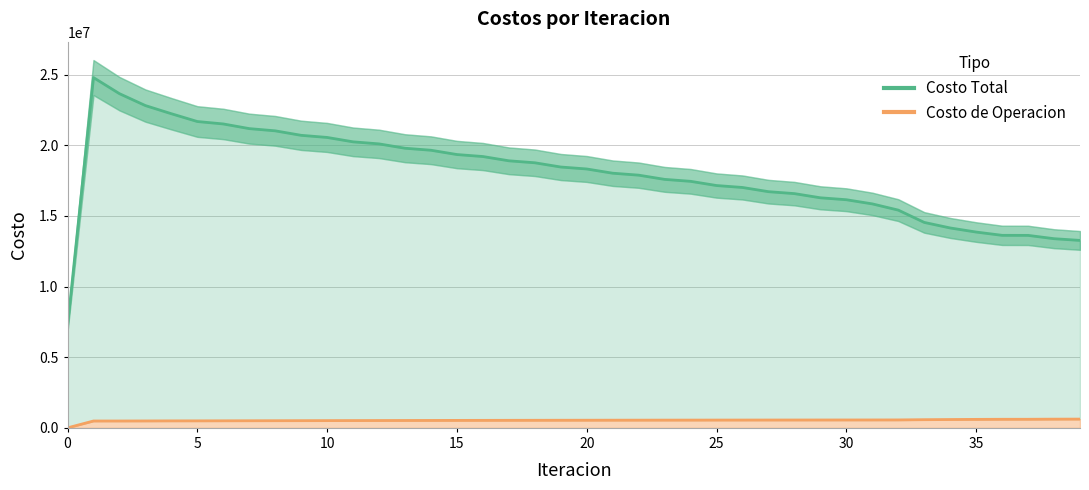

Which series has the largest total across all categories?

Costo Total